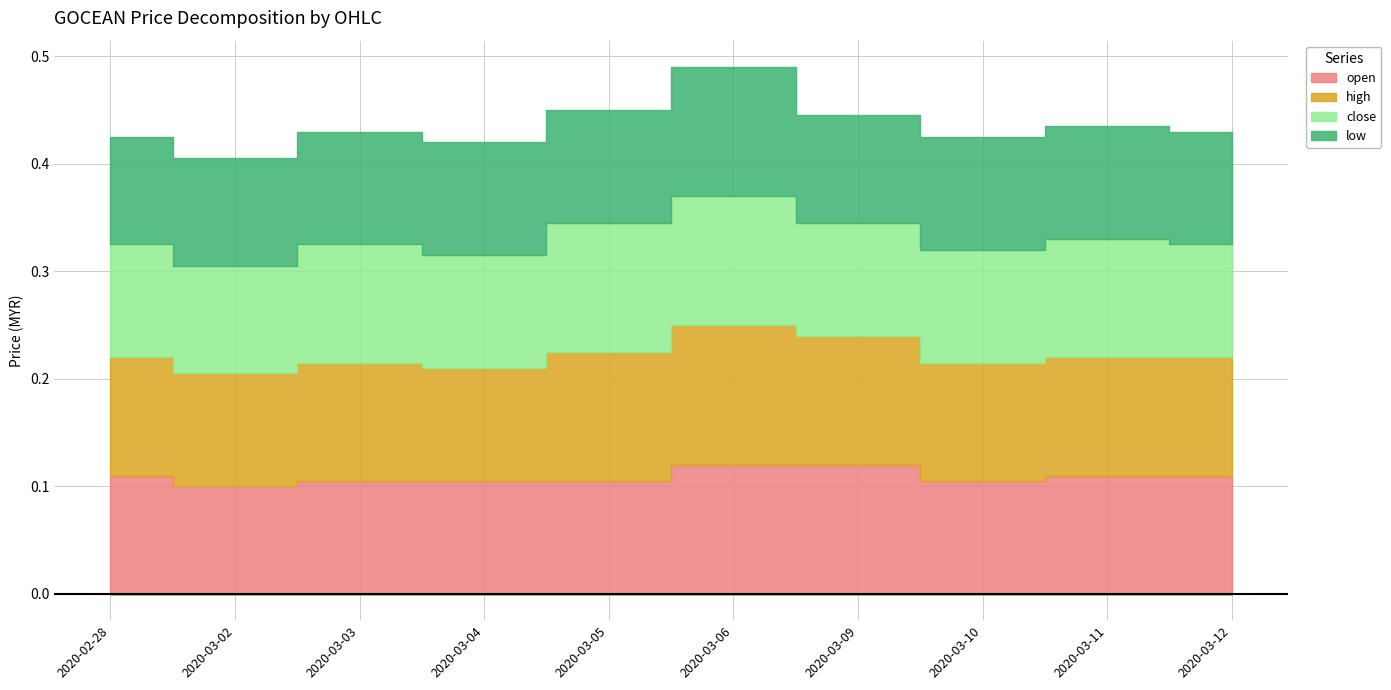

Between 2020-03-09 and 2020-03-11, which series saw the biggest shift?

open